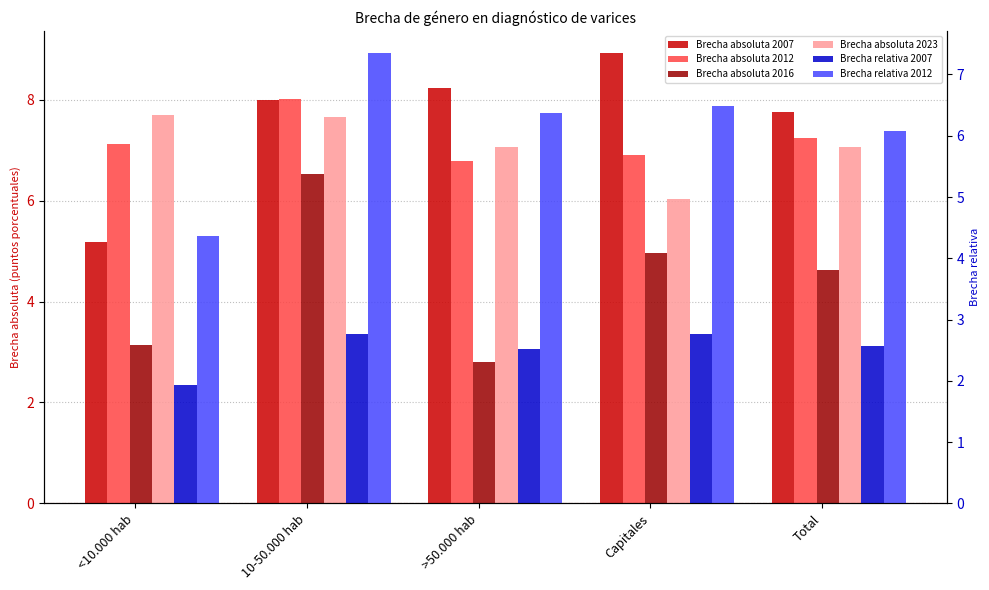

At which label does Brecha absoluta 2023 first exceed 7?

<10.000 hab